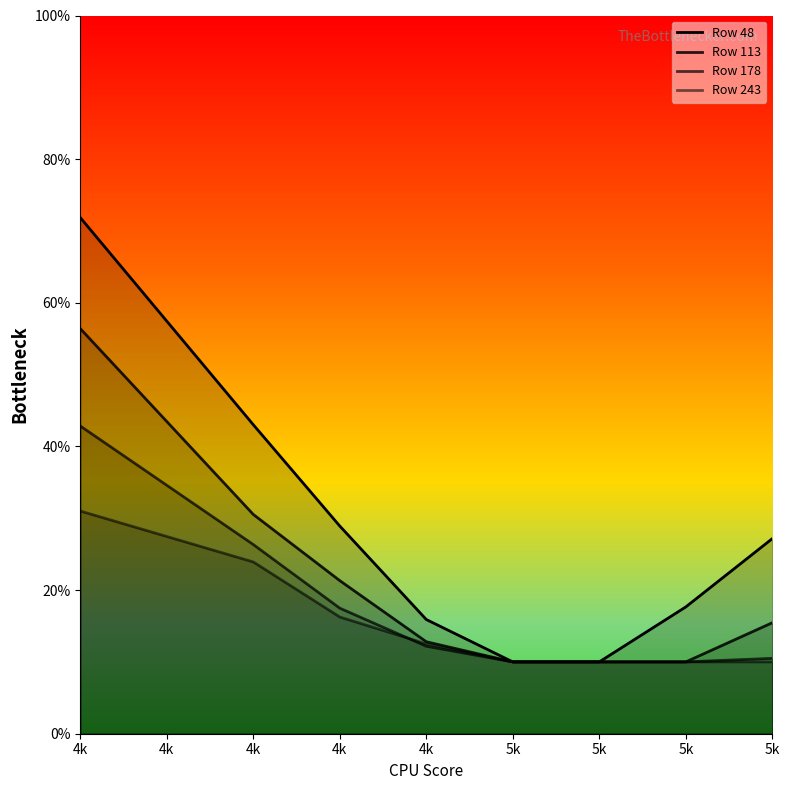

At which category is the sum across all series the highest?

4k